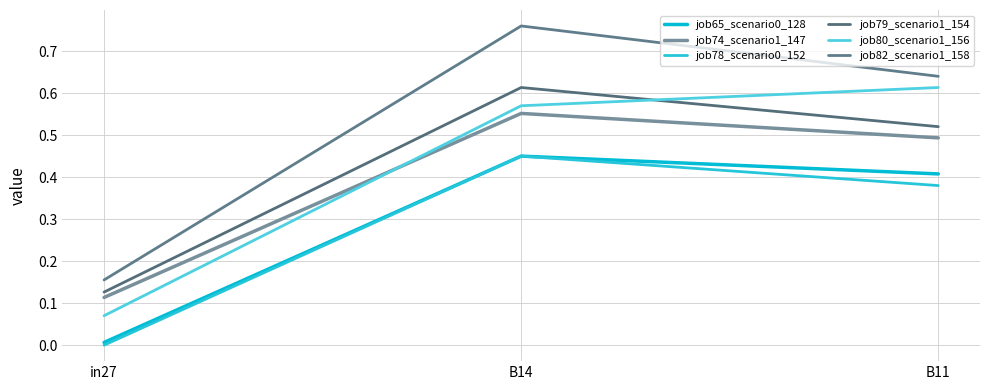

At how many categories does at least one series exceed 0?

3